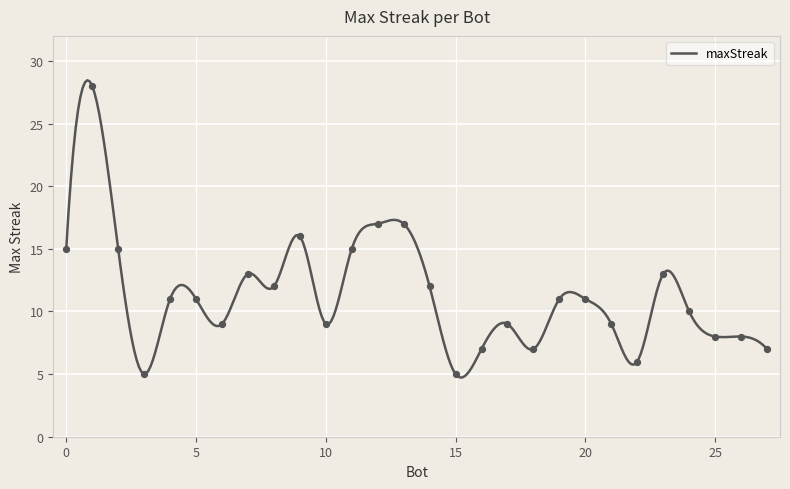

What is the ratio of the value at 26 to the value at 7?

0.6